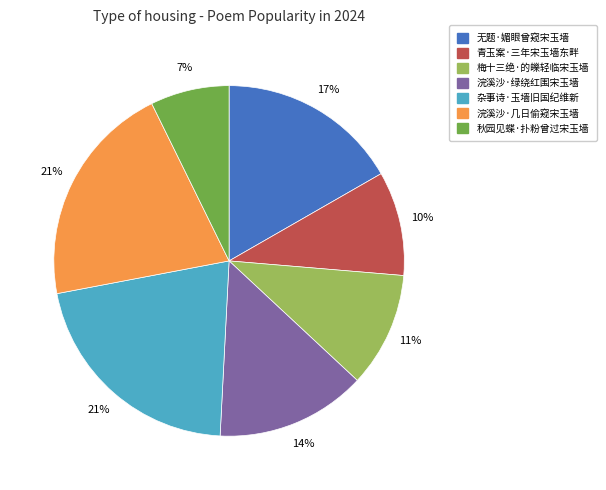

How many slices are in this pie chart?

7